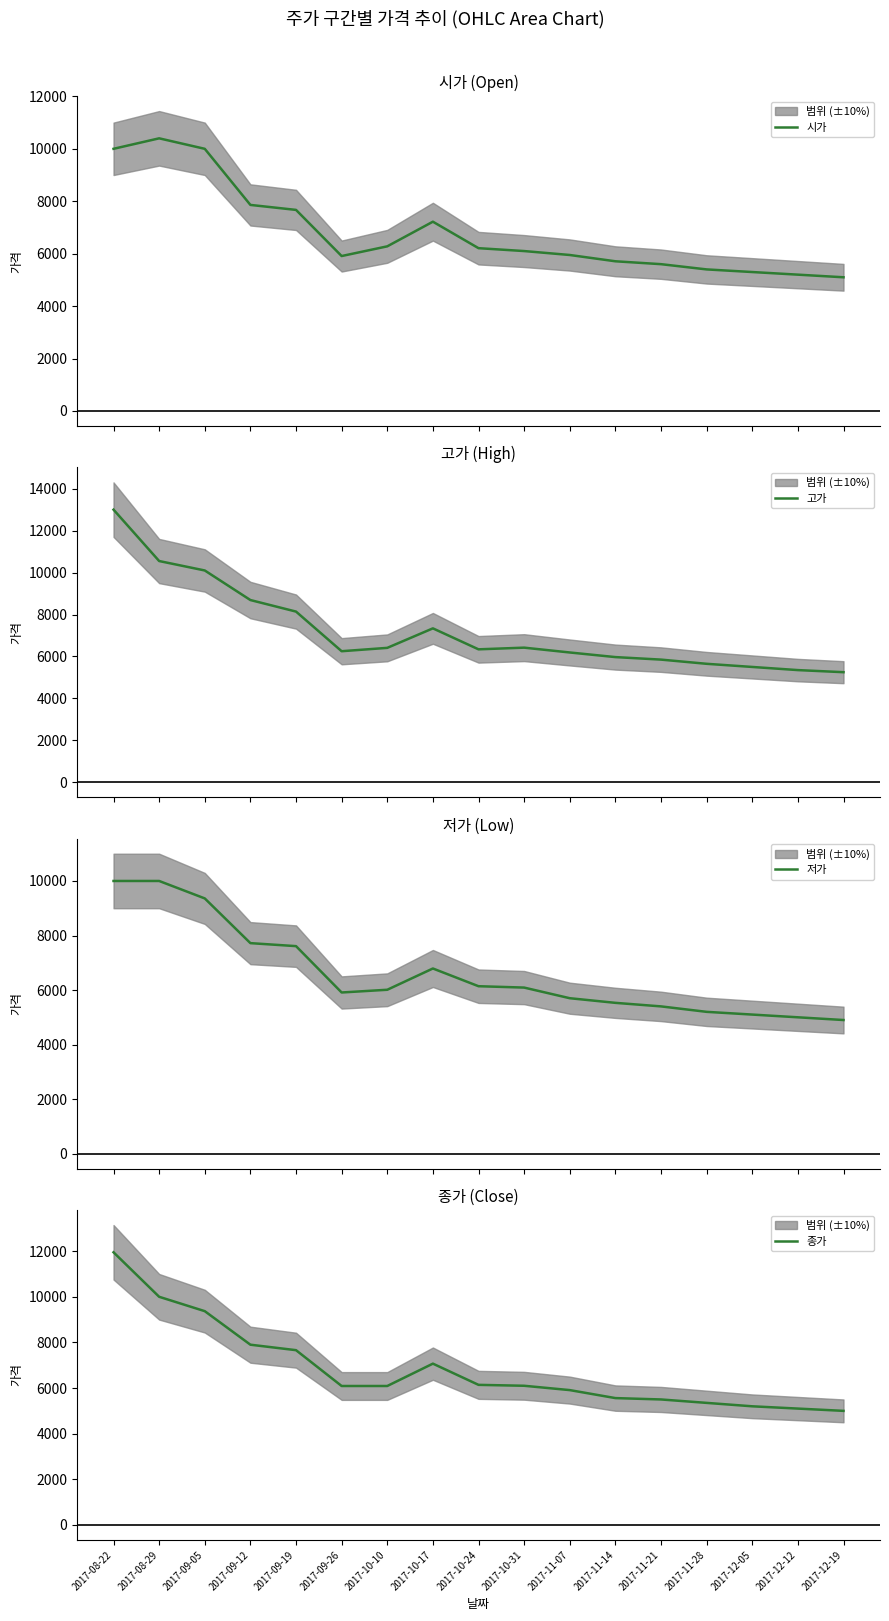

Which category has the highest value across all series?

2017-08-22